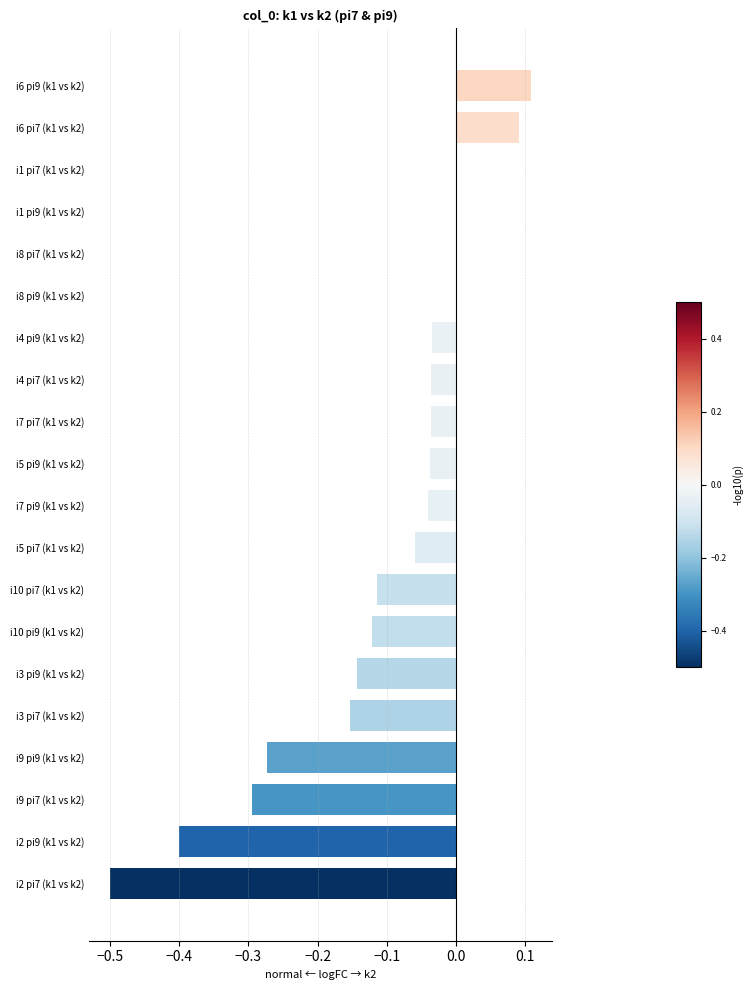

Between i5 pi7 (k1 vs k2) and i10 pi7 (k1 vs k2), which is larger?

i5 pi7 (k1 vs k2)